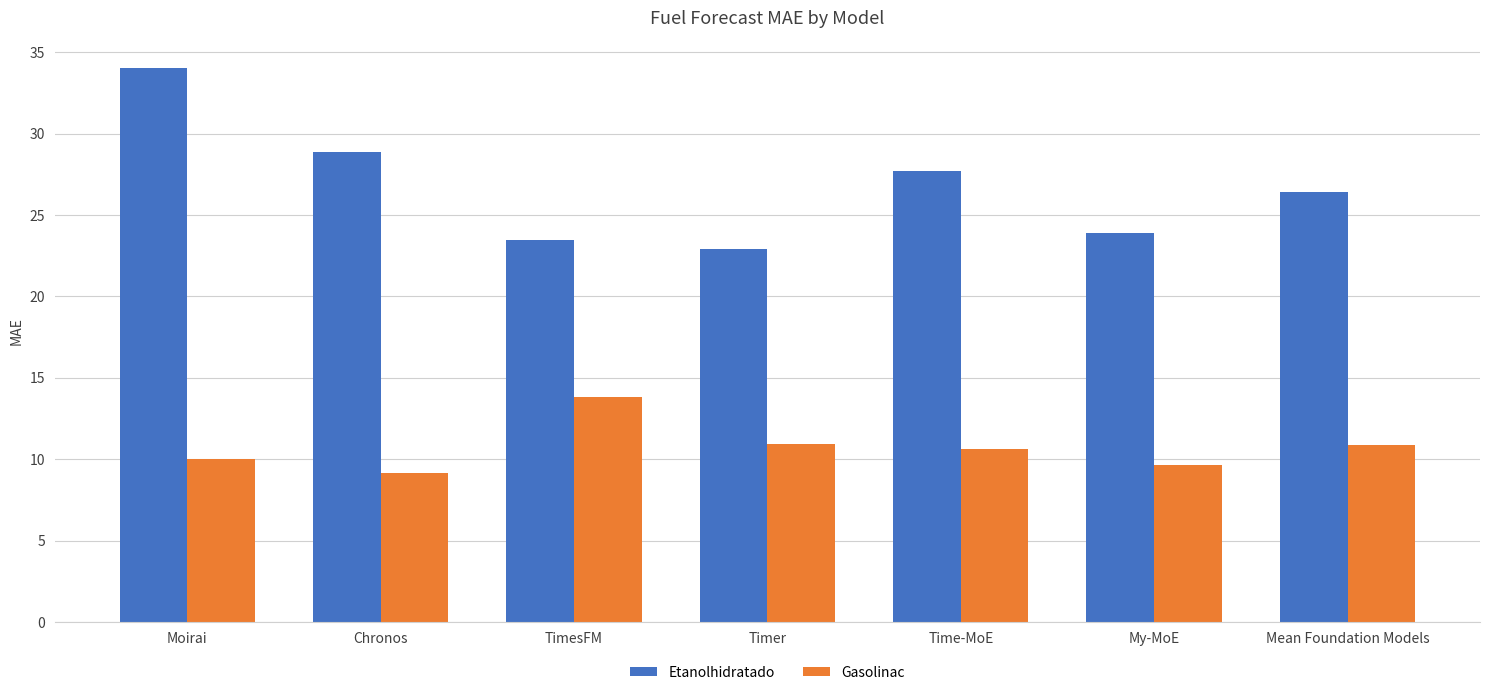

The value of Etanolhidratado at TimesFM is 9.8. True or false?

False